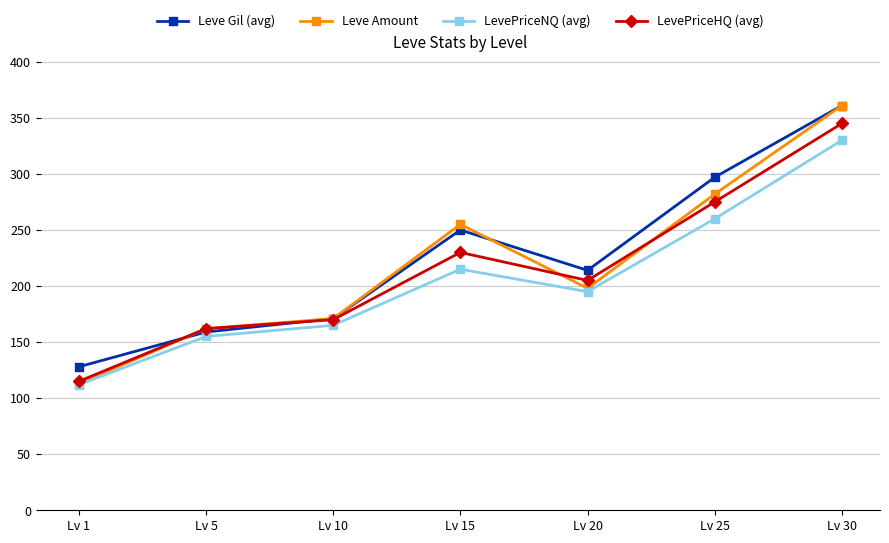

The Leve Amount series shows 198 at Lv 20. True or false?

True